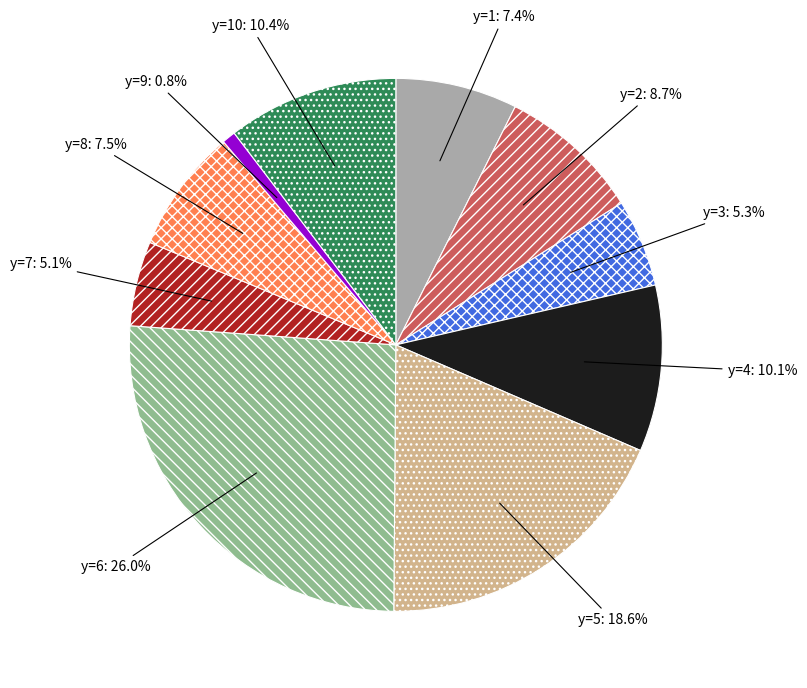

Which slice is the largest?

y=6